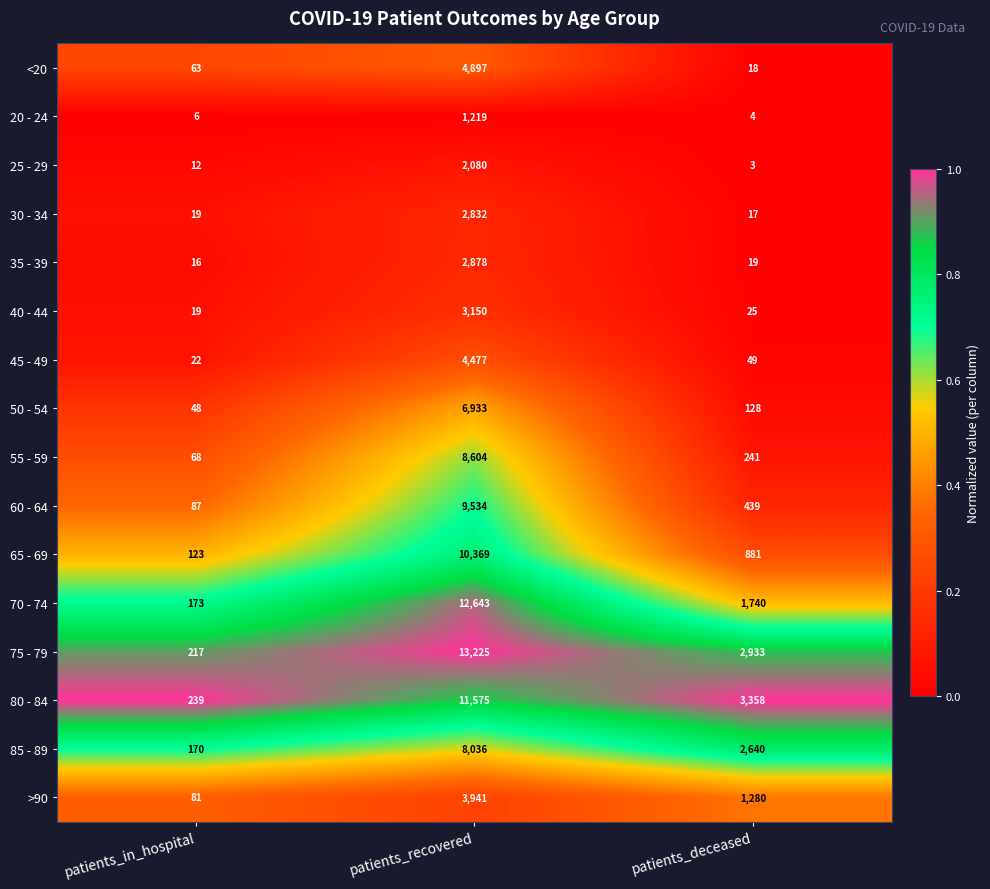

Where does the 60 - 64 series first go above 439?

patients_recovered